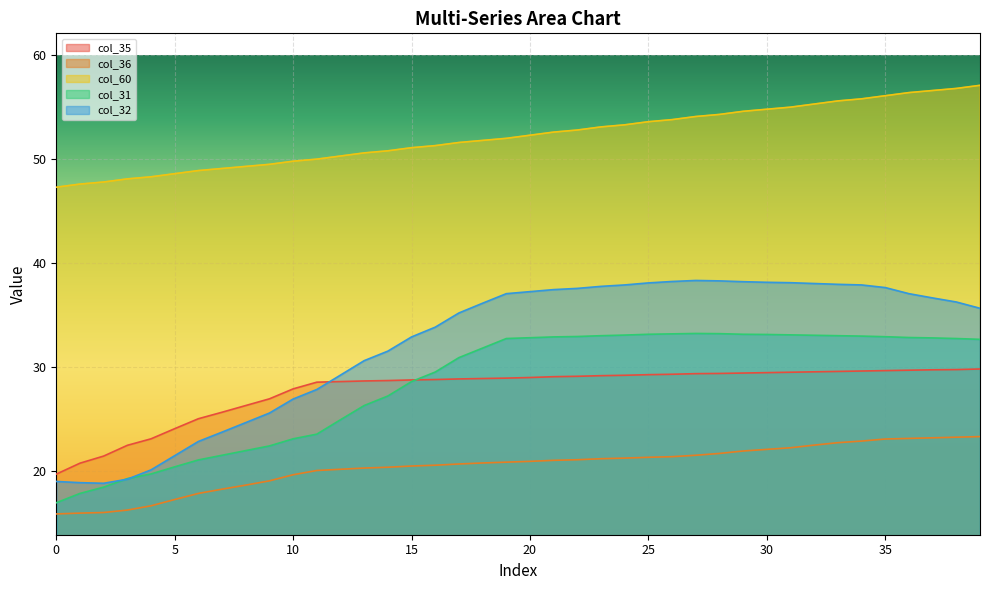

Does the chart display data point markers on the line(s)?

No